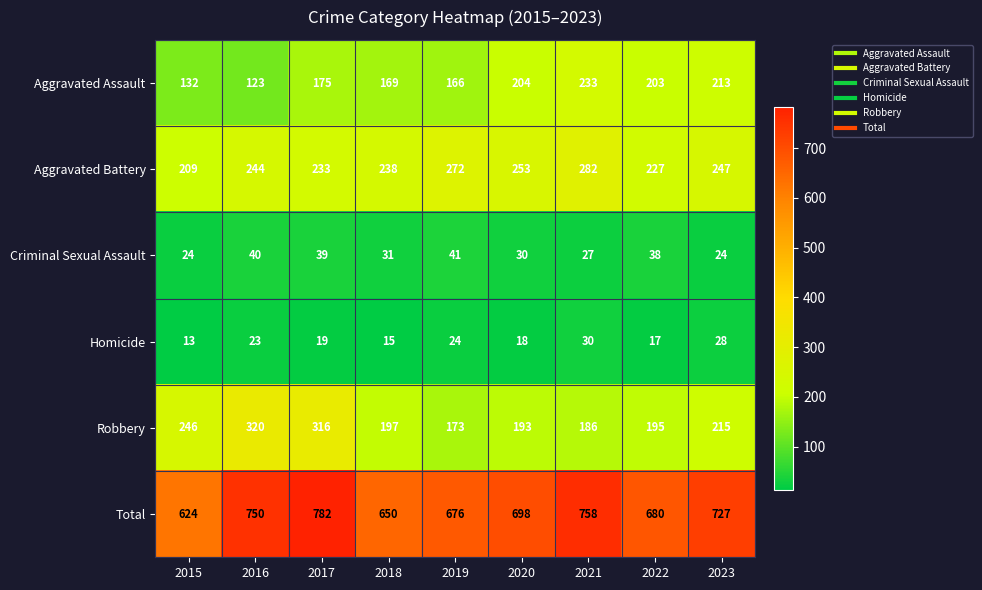

True or false: Homicide has a value of 24 at 2019.

True